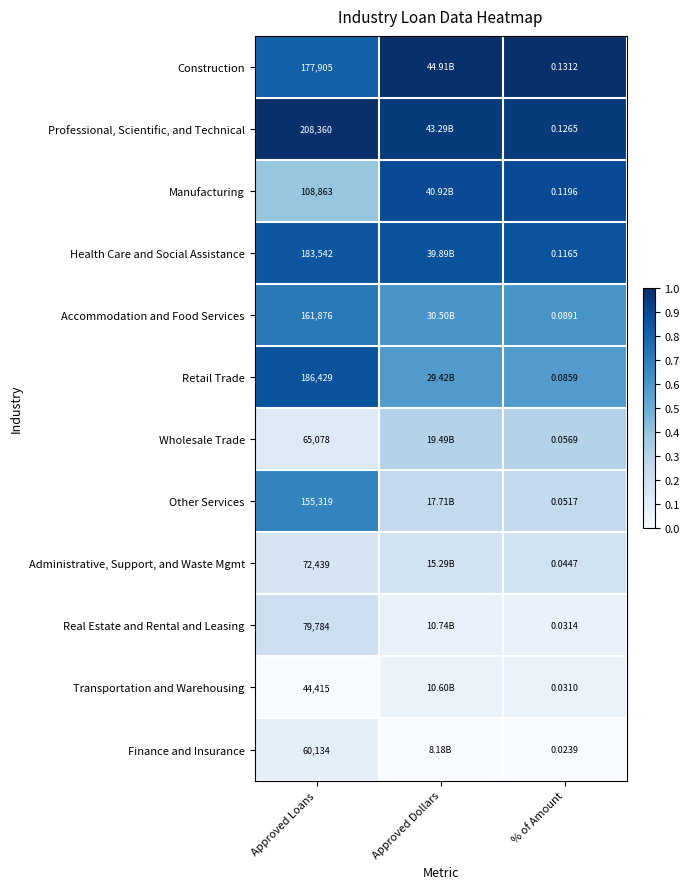

Rank the series at Approved Loans from highest to lowest value.

Professional, Scientific, and Technical, Retail Trade, Health Care and Social Assistance, Construction, Accommodation and Food Services, Other Services, Manufacturing, Real Estate and Rental and Leasing, Administrative, Support, and Waste Mgmt, Wholesale Trade, Finance and Insurance, Transportation and Warehousing